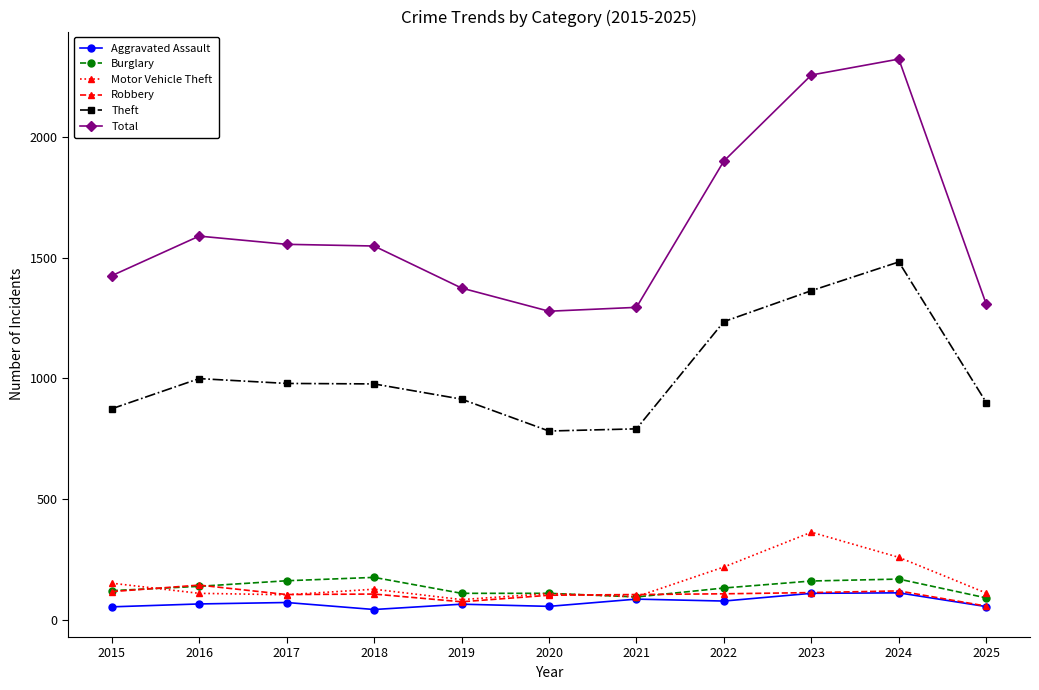

What are all the series names shown in the legend?

Aggravated Assault, Burglary, Motor Vehicle Theft, Robbery, Theft, Total